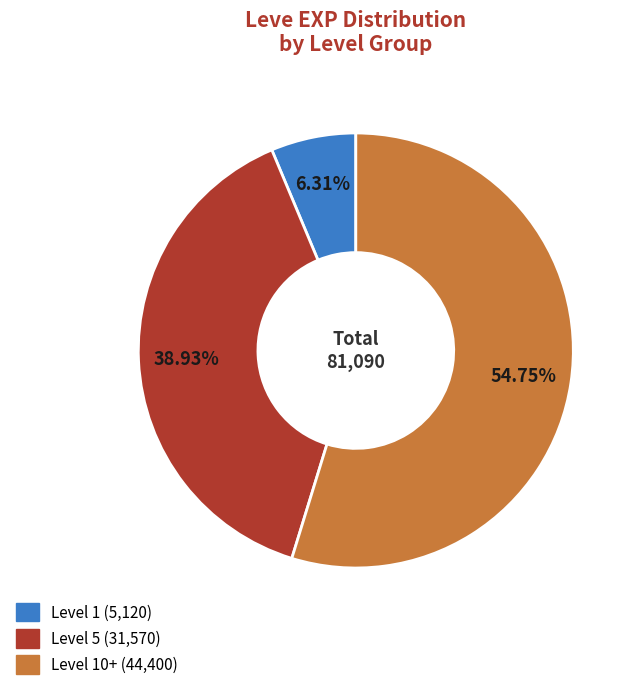

Is there any slice that represents more than half of the pie?

Yes